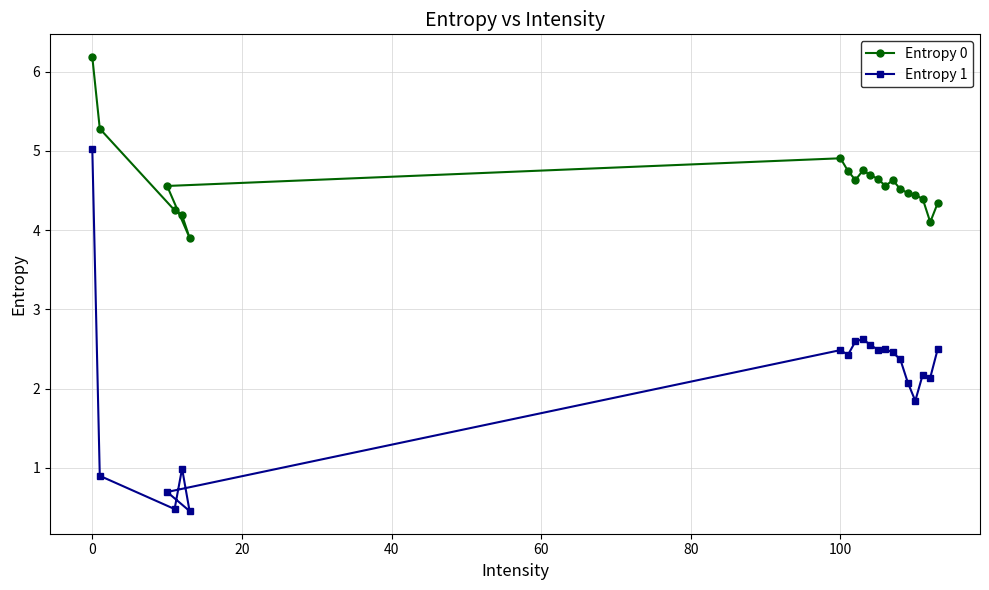

What is the smallest value displayed?

0.5